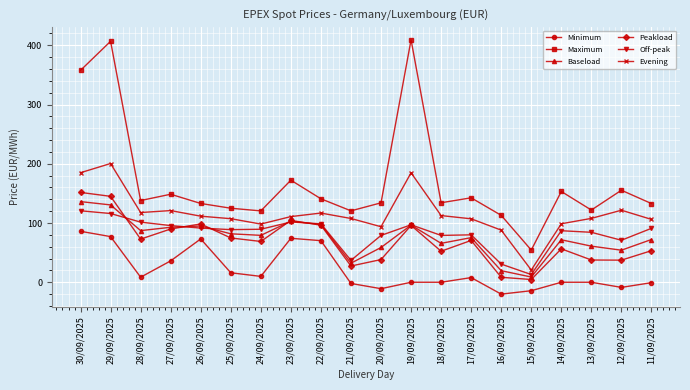

Which series has the largest range (max minus min)?

Maximum